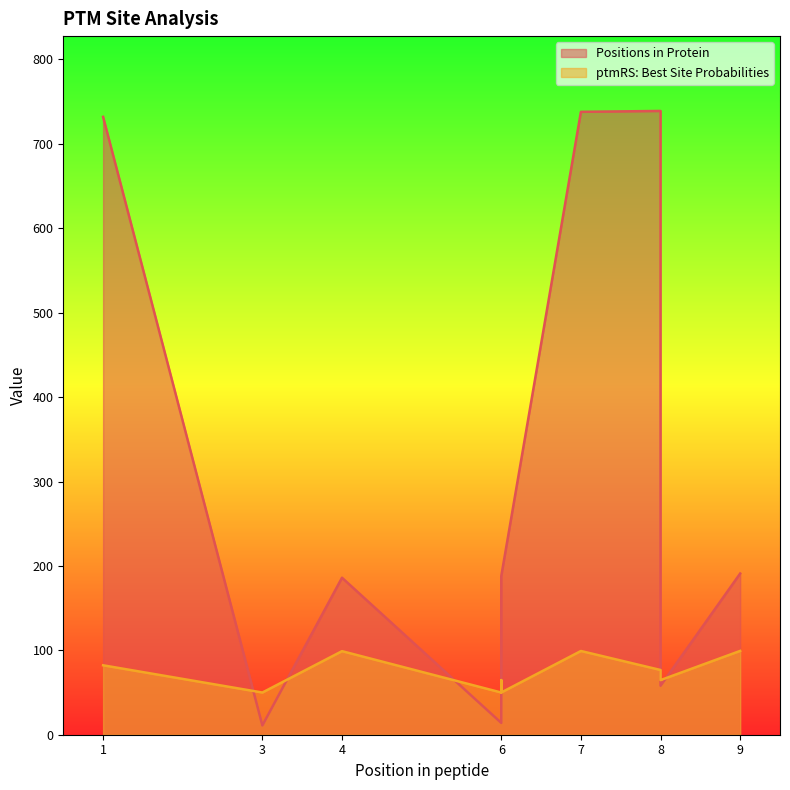

At how many categories does at least one series exceed 505?

3